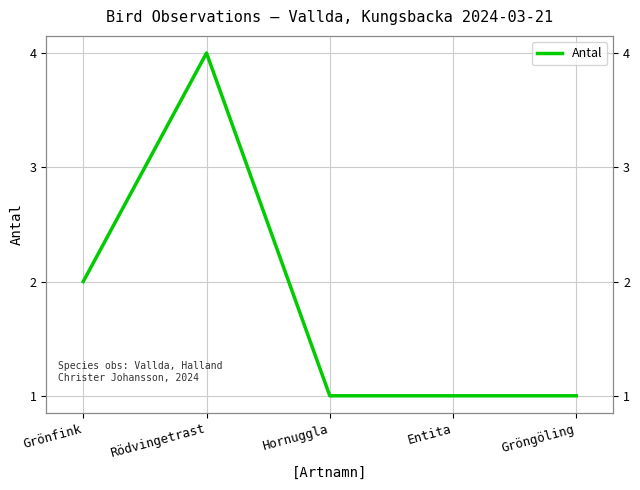

What is the difference between the maximum and minimum values?

3